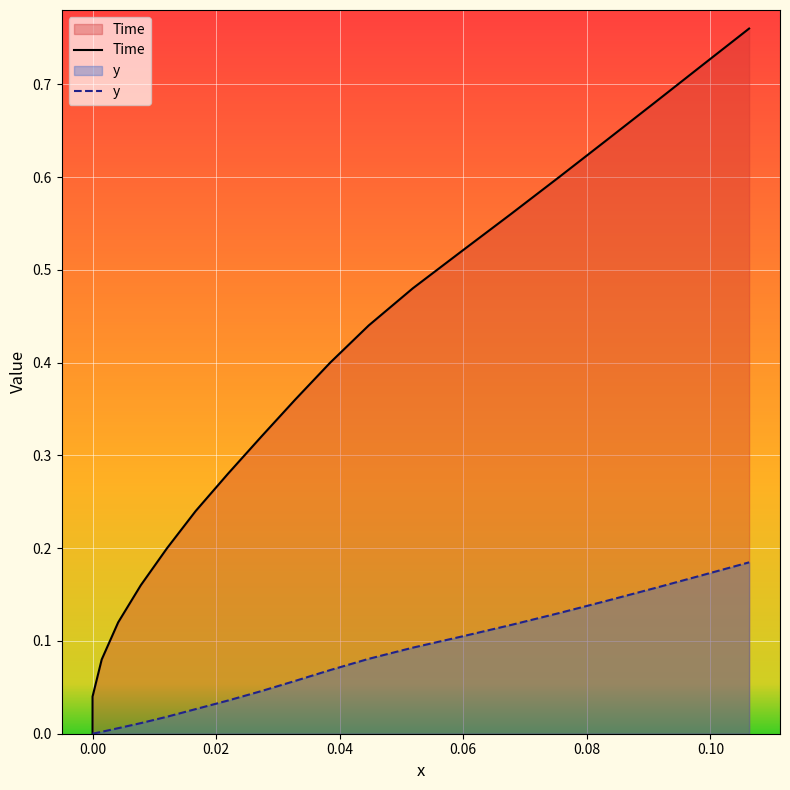

True or false: y and x cross at least once.

False